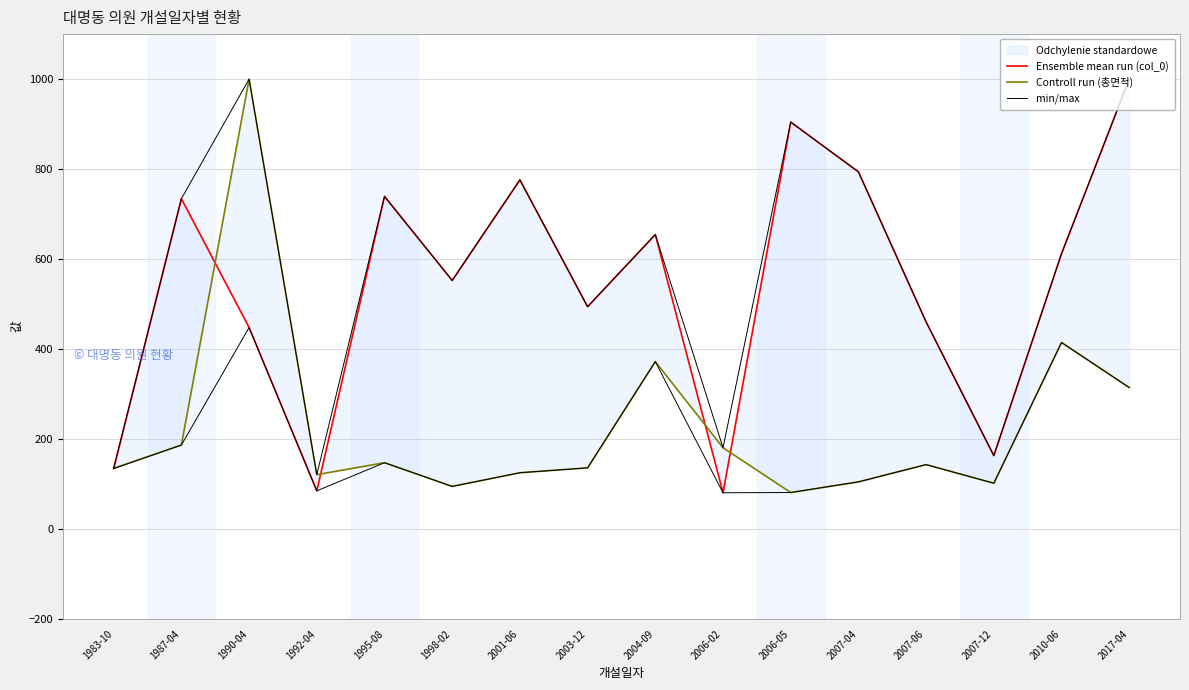

True or false: Ensemble mean run (col_0) and min/max cross at least once.

False